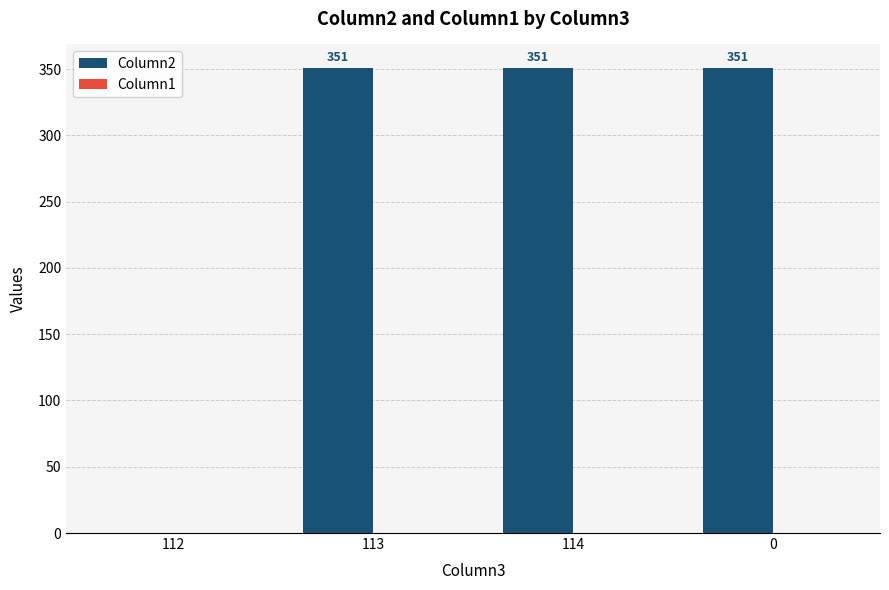

What is the maximum value shown in the chart?

351